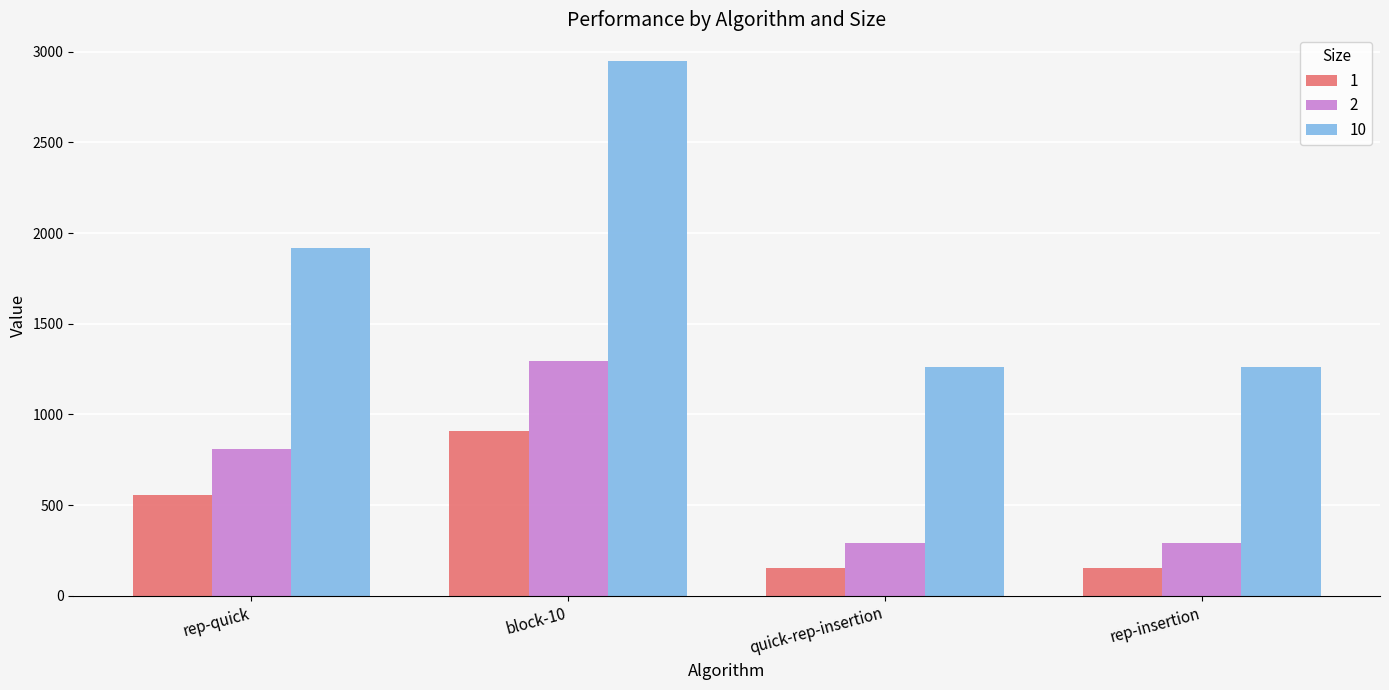

The value of 1 at block-10 is 911.7. True or false?

True